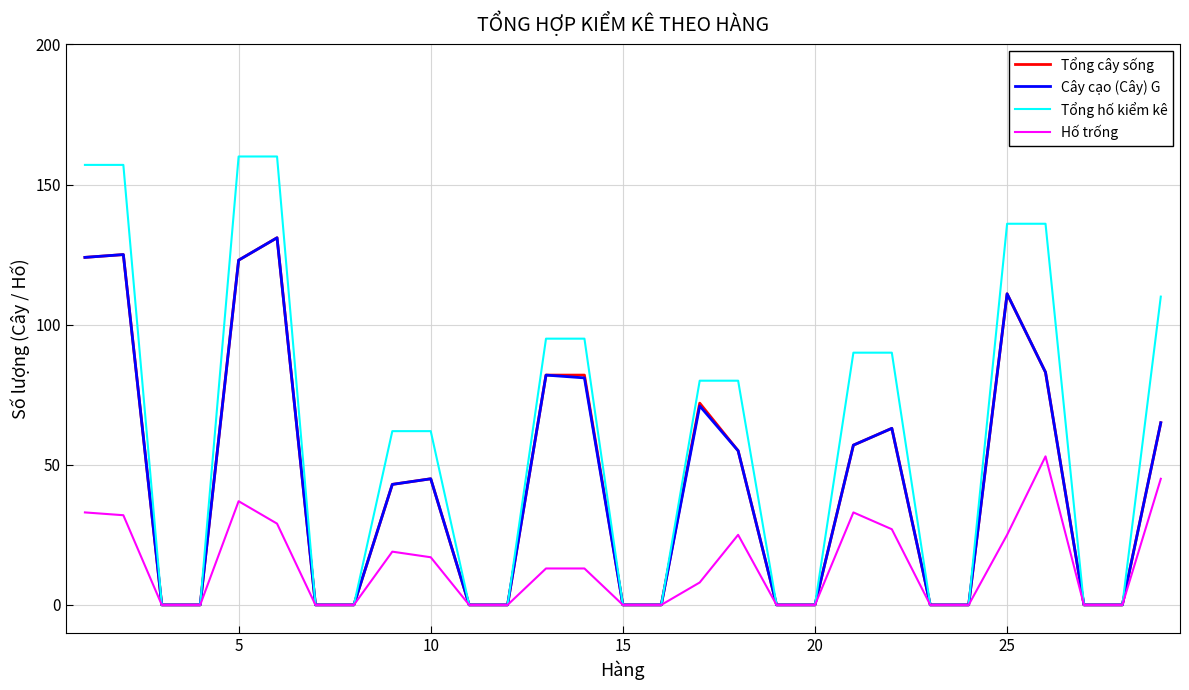

Reading left to right, transcribe all the data shown in this chart.

Tổng cây sống: 124	125	0	0	123	131	0	0	43	45	0	0	82	82	0	0	72	55	0	0	57	63	0	0	111	83	0	0	65
Cây cạo (Cây) G: 124	125	0	0	123	131	0	0	43	45	0	0	82	81	0	0	71	55	0	0	57	63	0	0	111	83	0	0	65
Tổng hố kiểm kê: 157	157	0	0	160	160	0	0	62	62	0	0	95	95	0	0	80	80	0	0	90	90	0	0	136	136	0	0	110
Hố trống: 33	32	0	0	37	29	0	0	19	17	0	0	13	13	0	0	8	25	0	0	33	27	0	0	25	53	0	0	45